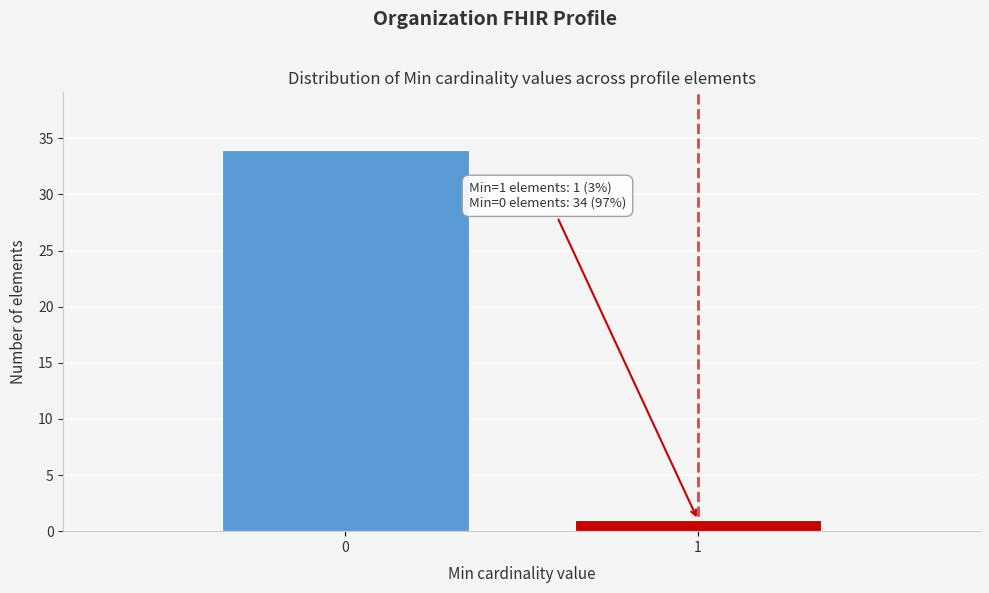

Reading right to left, what are all the values shown in this chart?

1=1	0=34